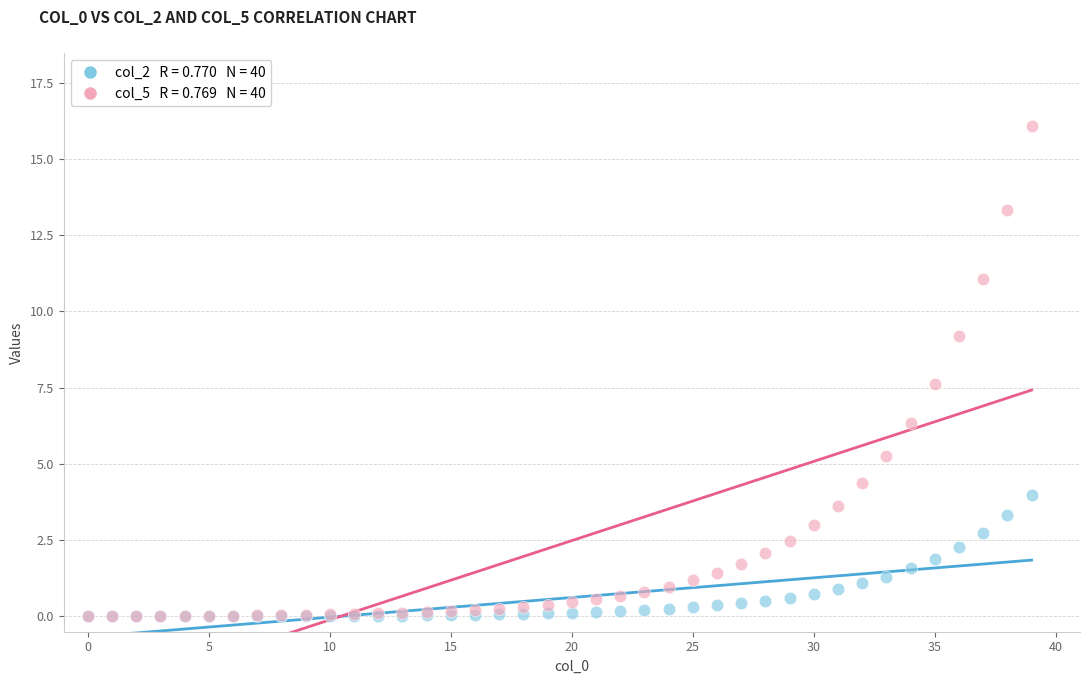

Across all series, what Y value is closest to 8?

7.6